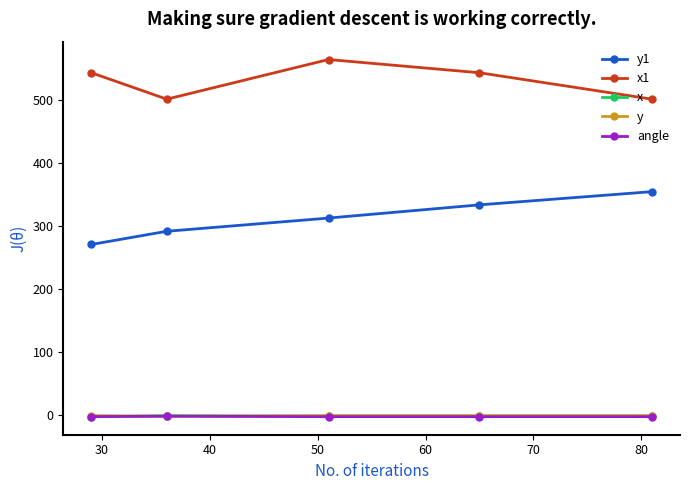

What is the value of the x point at the 2nd from the left?

-1.0